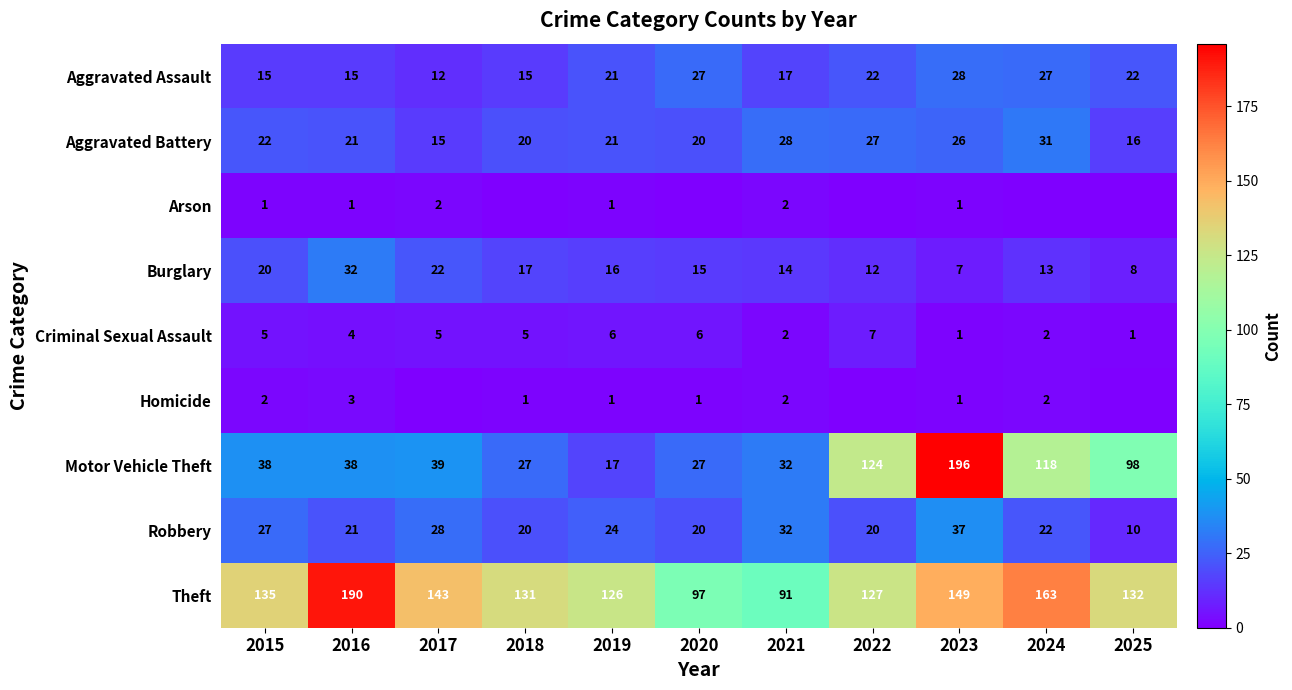

Between 2024 and 2018, which is larger?

2024